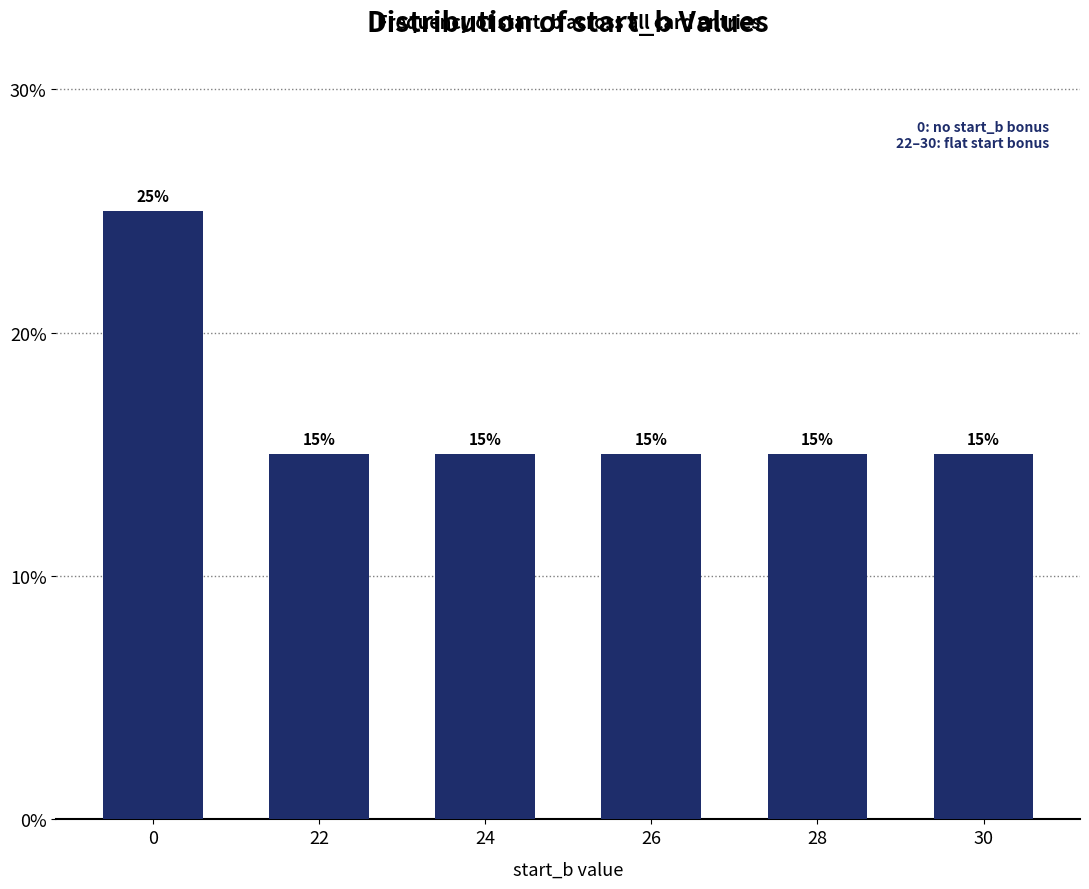

Reading left to right, what are all the values shown in this chart?

25	15	15	15	15	15